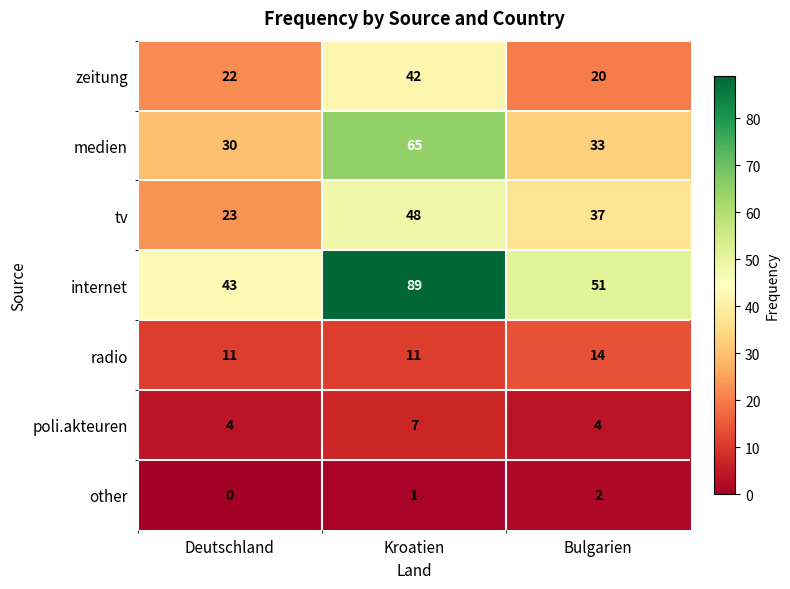

The zeitung series shows 42 at Kroatien. True or false?

True